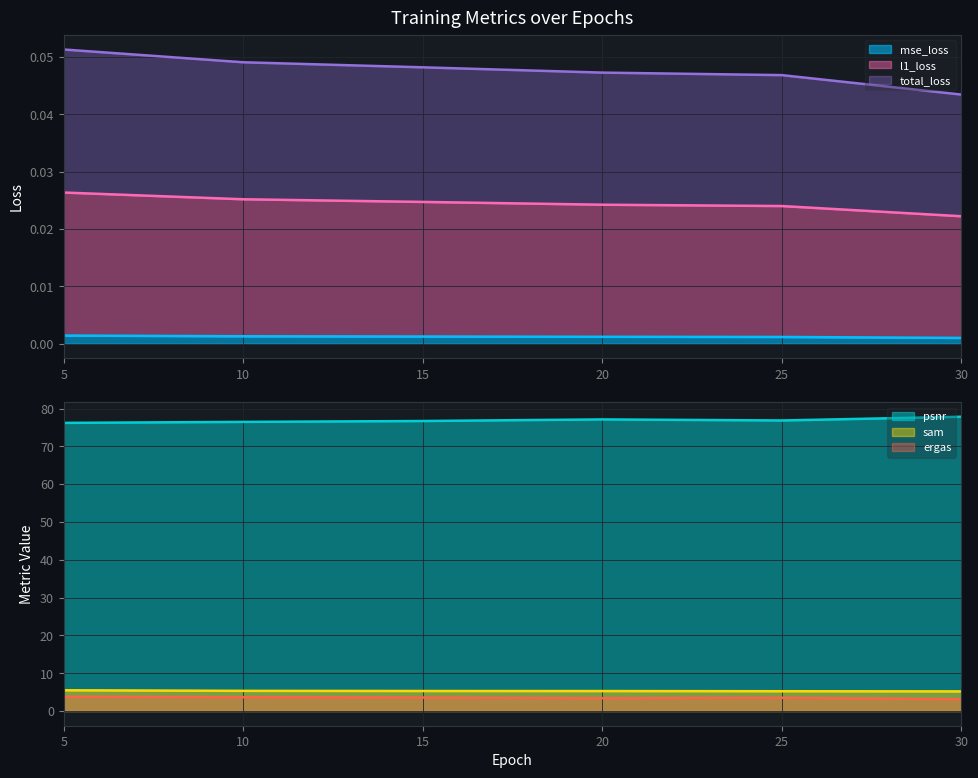

What is the maximum value shown in the chart?

77.8